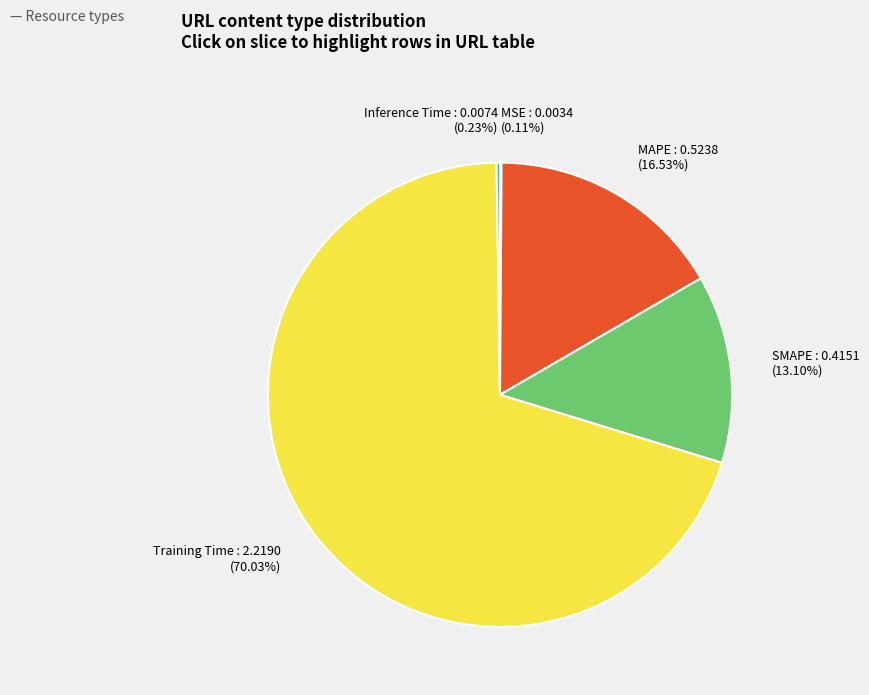

Is it true that Training Time is 70% of the pie?

True